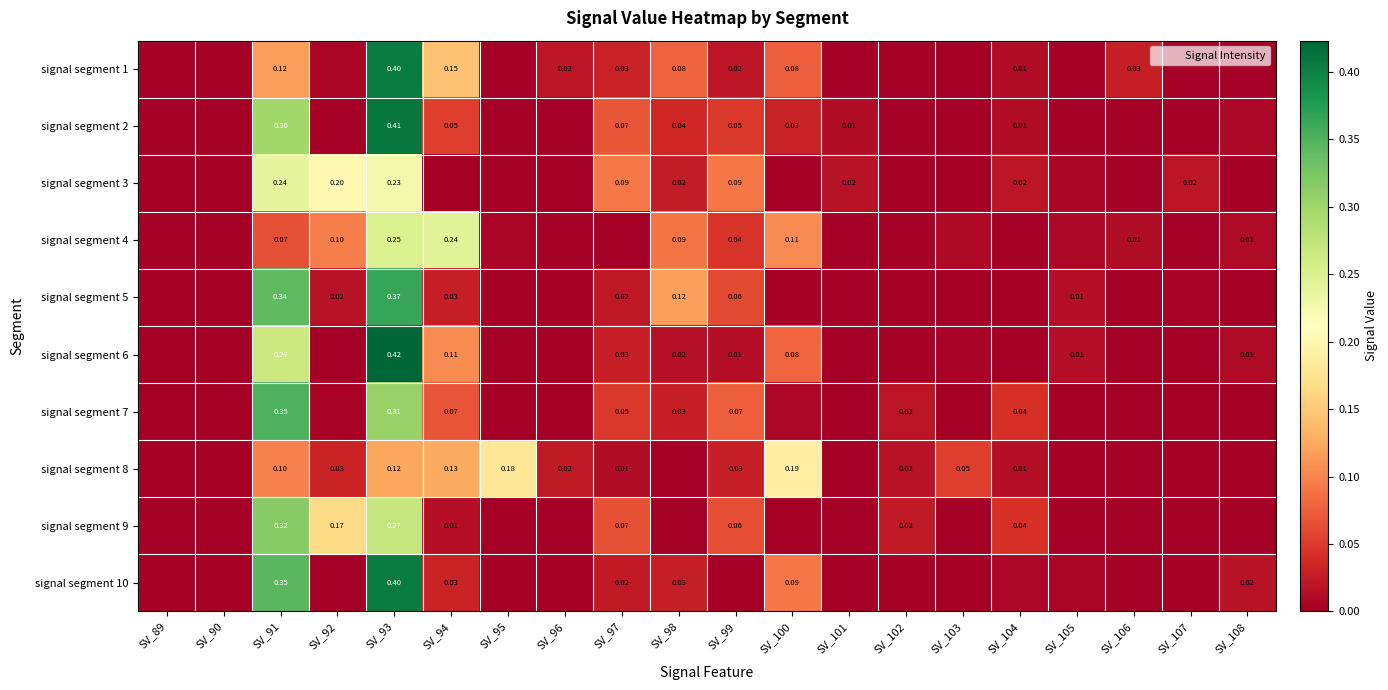

Count the number of categories in the chart.

20